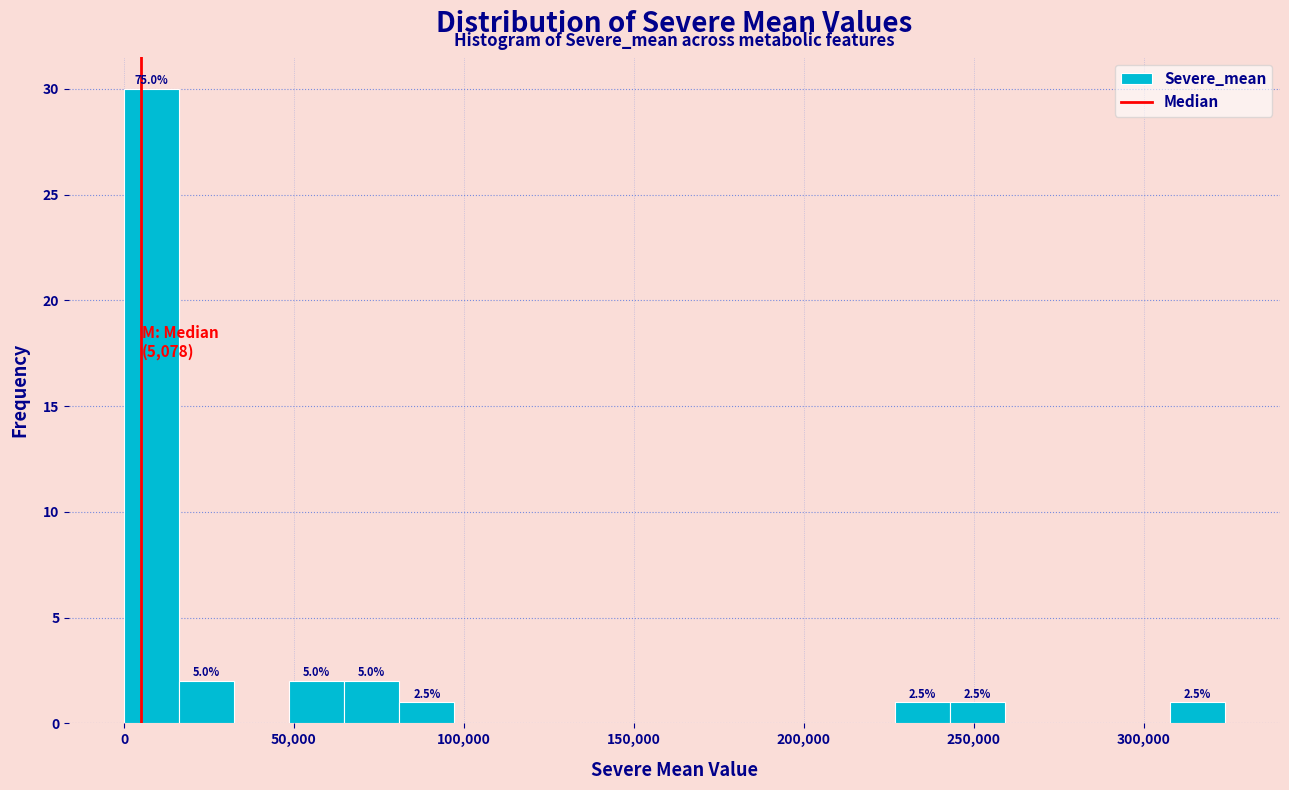

Around what value on the x-axis is the tallest bar? Give the approximate position of its centre, as read against the axis.

10000